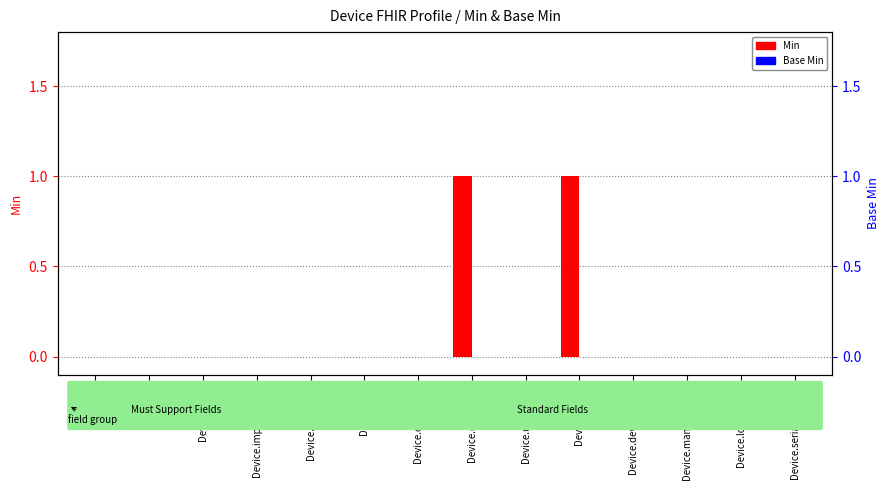

Are the bars horizontal?

No